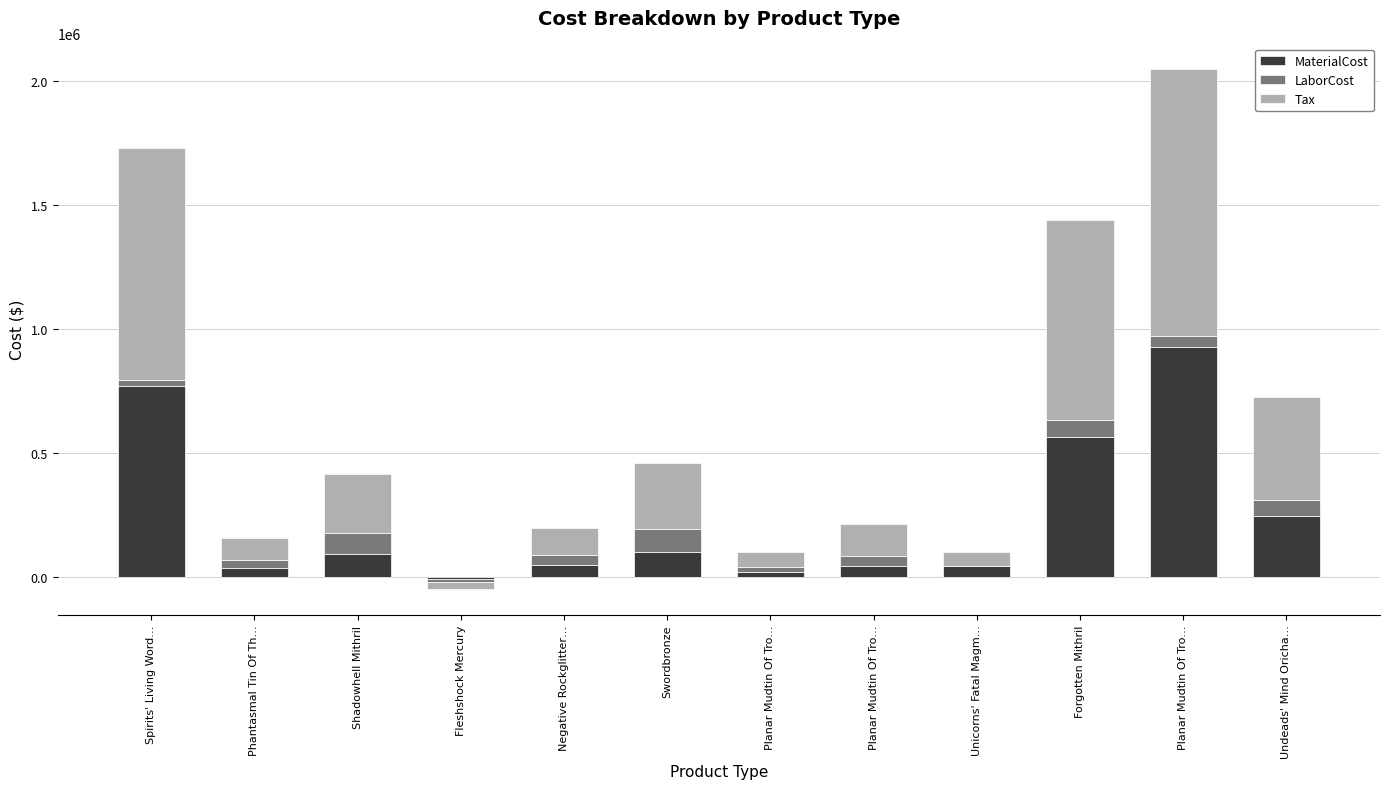

Which series has the largest total across all categories?

Tax